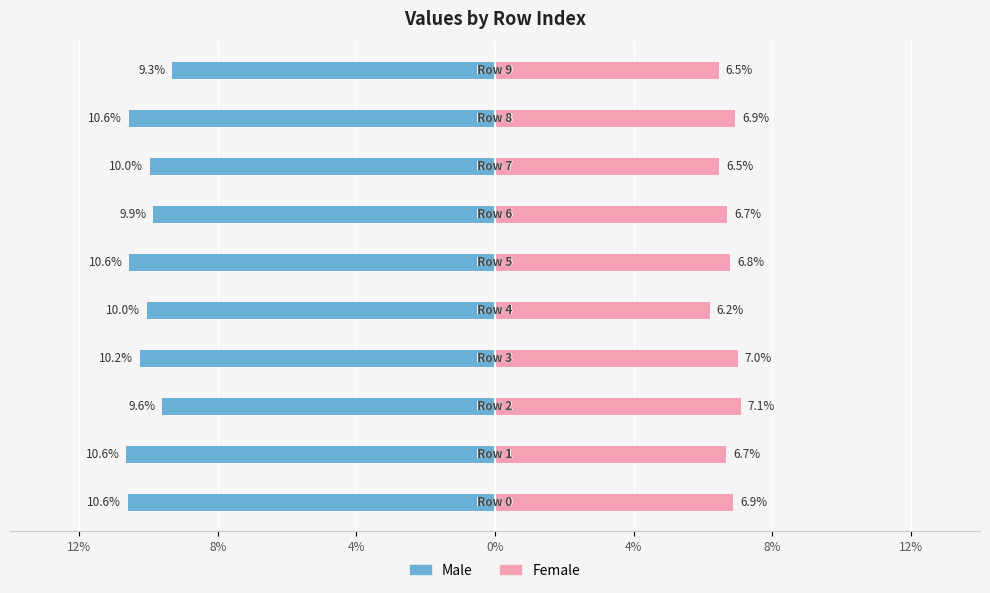

What are all the series names shown in the legend?

Male, Female